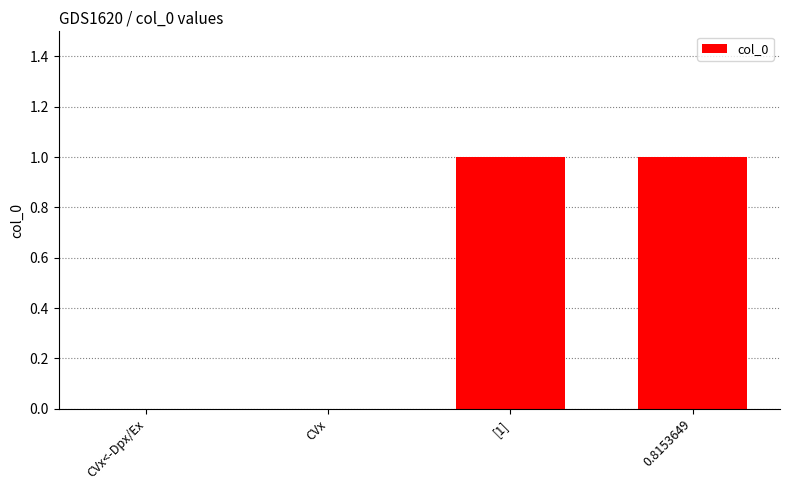

Is it true that the value at CVx<-Dpx/Ex is -1?

False